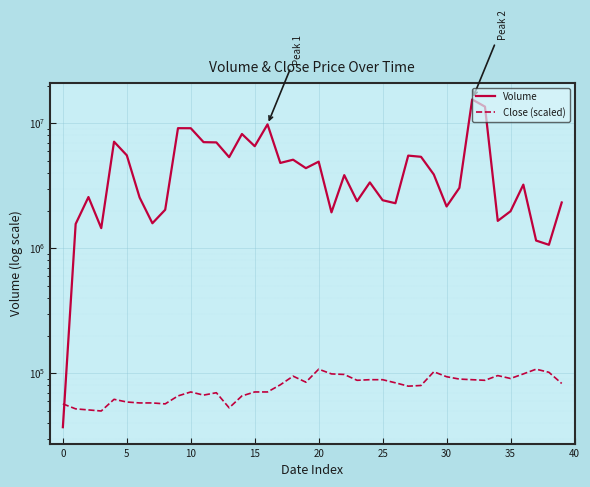

Where is Close (scaled) nearest to the value 79000?

27